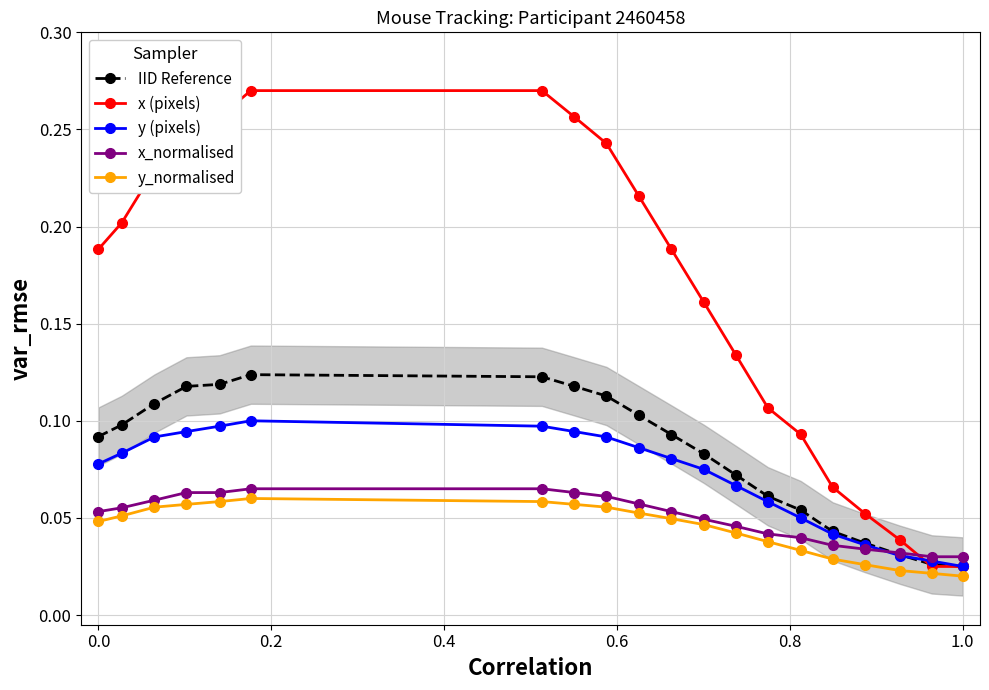

Is this an area chart (filled region under the line)?

No